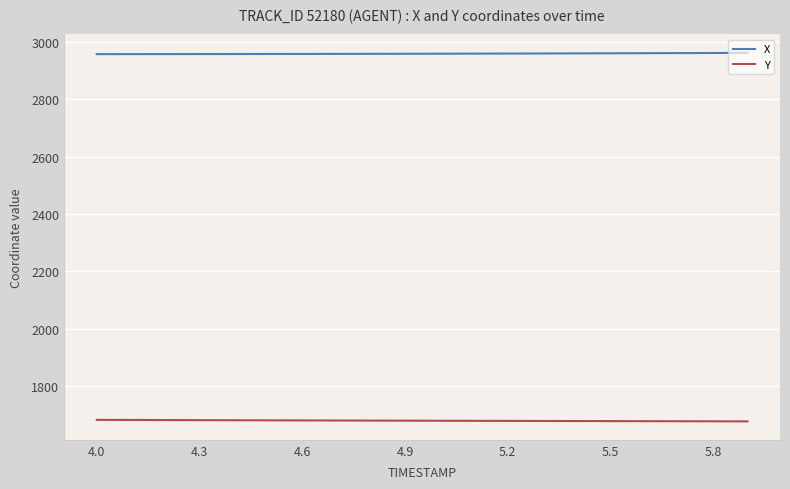

What is the smallest value displayed?

1676.0